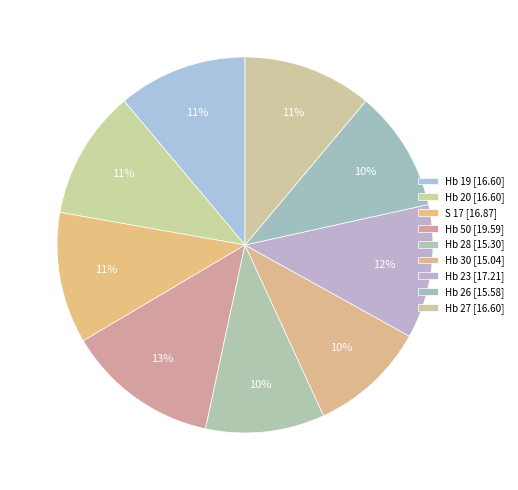

How many slices are in this pie chart?

9